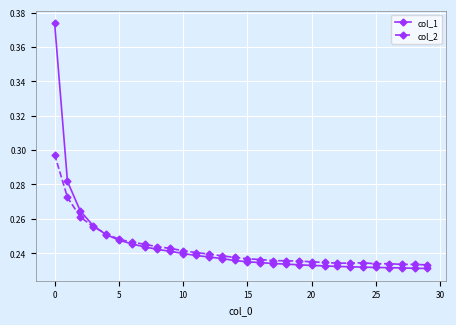

What is the sum of all col_1 values?

7.3